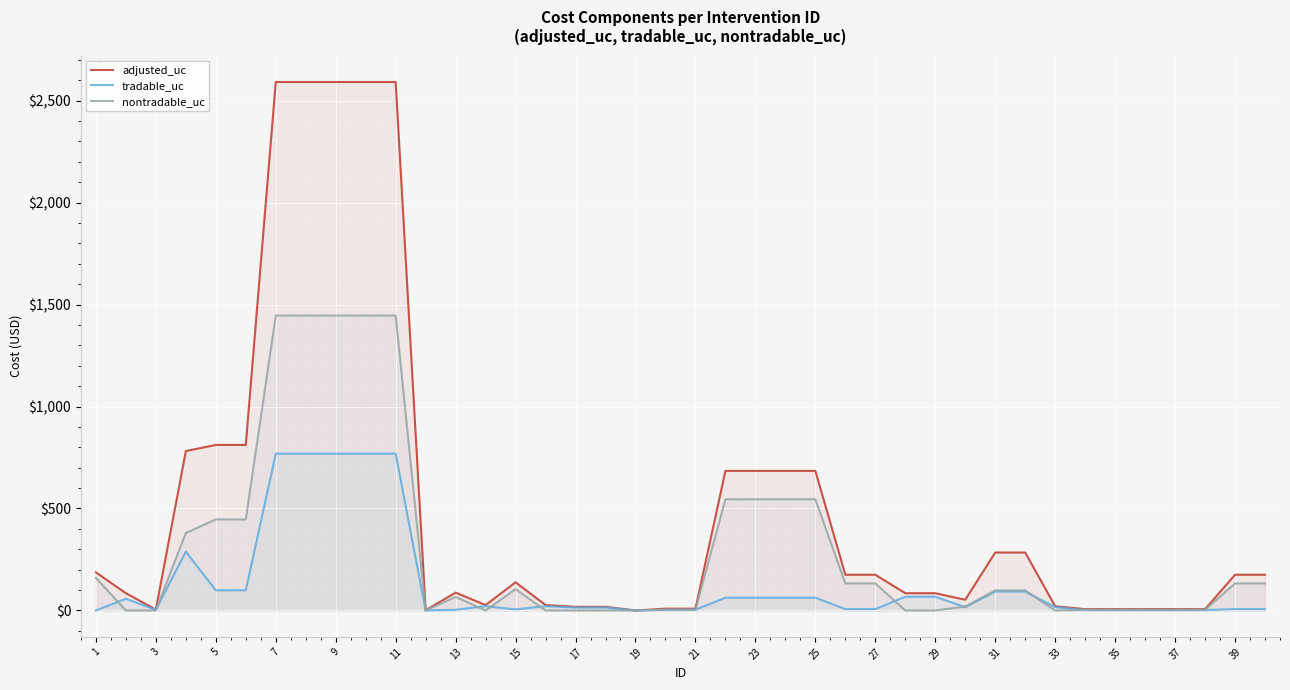

How many categories are shown in the chart?

40